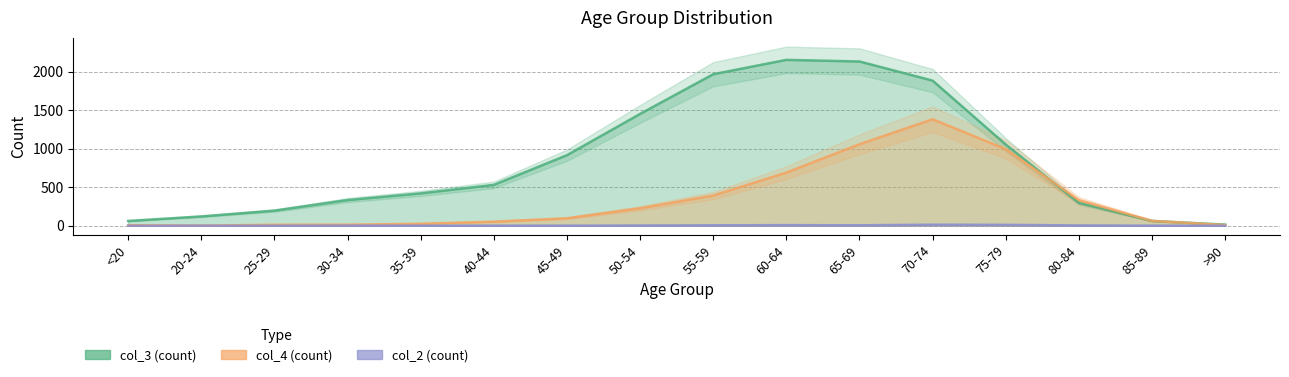

True or false: col_4 and col_2 cross at least once.

False